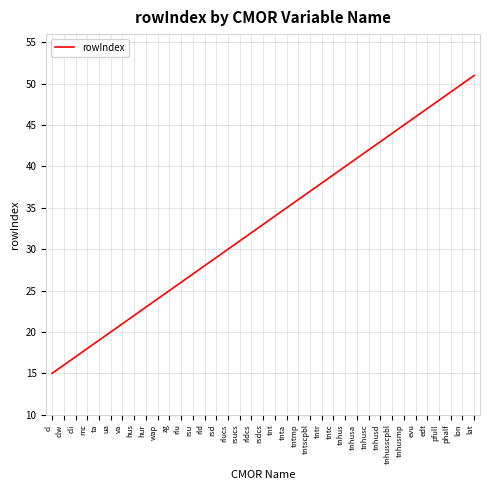

Does the chart have visible grid lines?

Yes